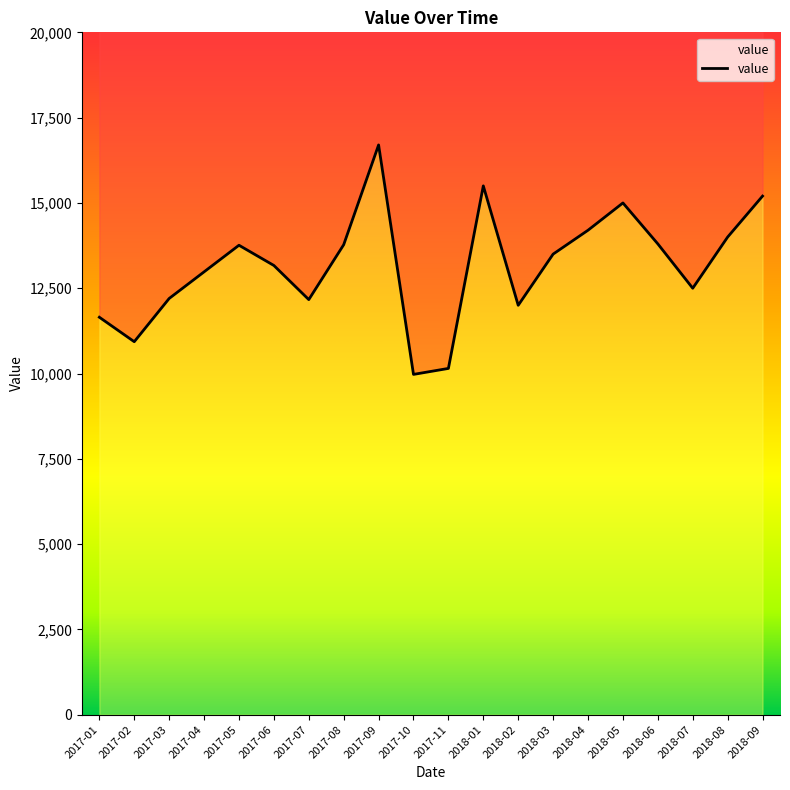

Does the chart have visible grid lines?

No